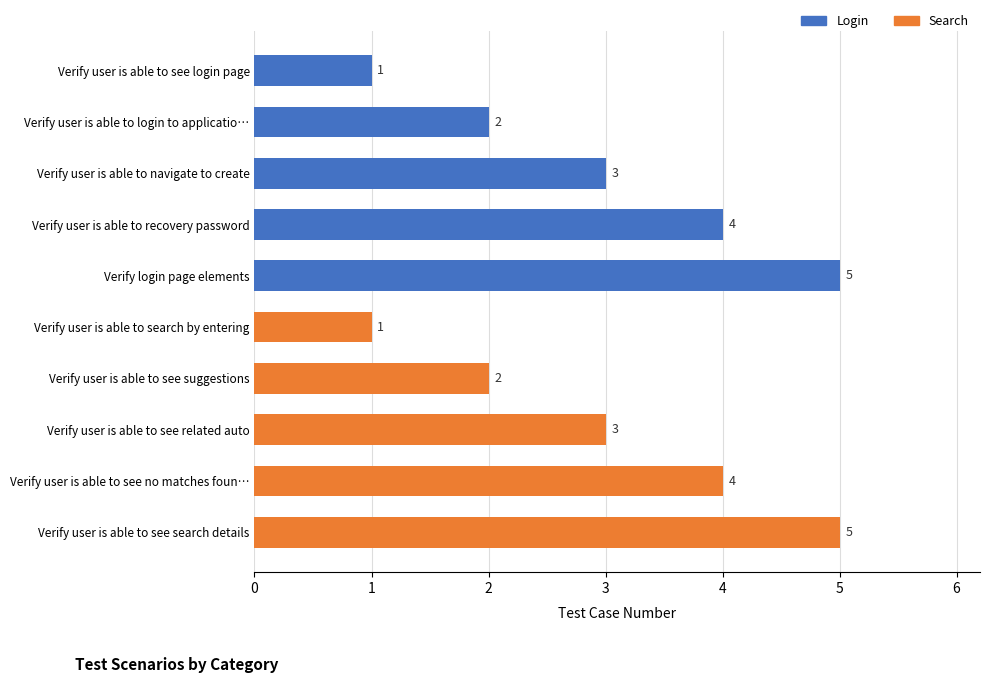

What is the average value of the Search series?

3